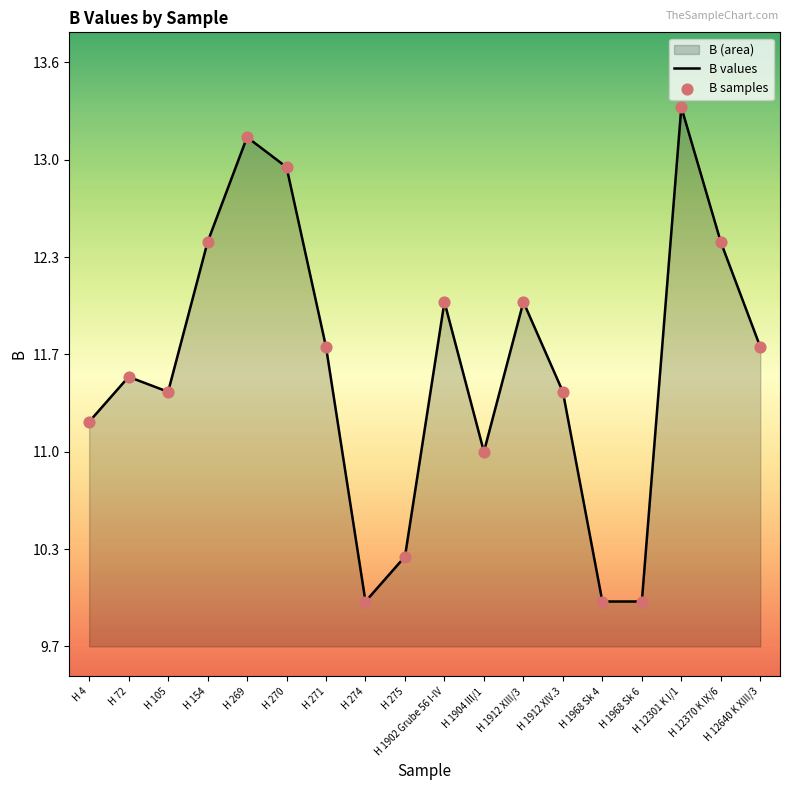

Which series has the largest Y range (max minus min)?

B values